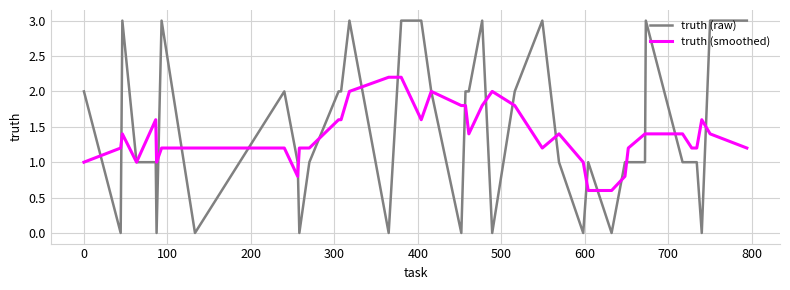

What is the minimum value for truth (smoothed)?

0.6